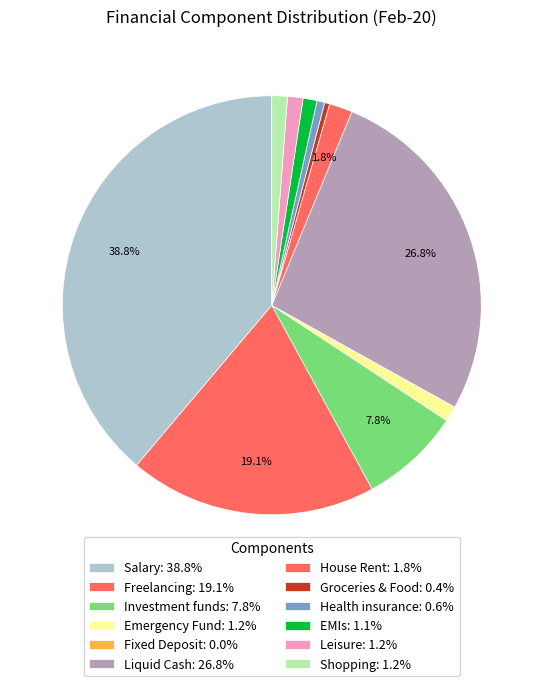

The House Rent slice represents 2% of the pie. True or false?

True